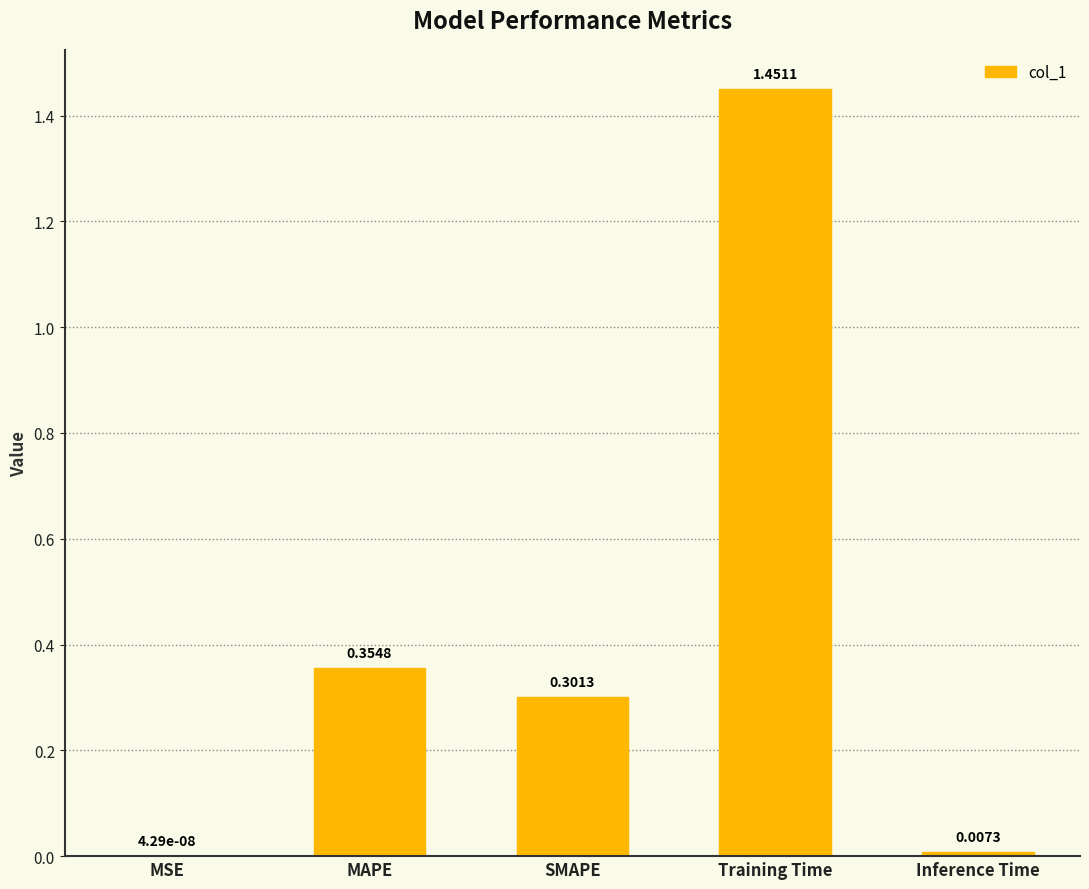

How many data points does each series have?

5